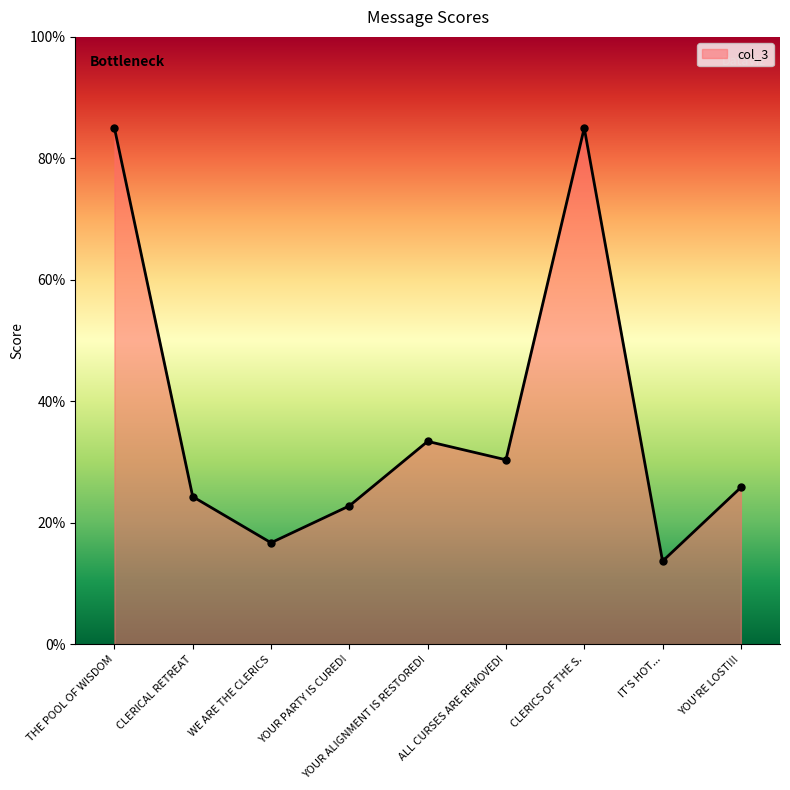

The chart shows a value of 22.8 at YOUR PARTY IS CURED!. True or false?

True